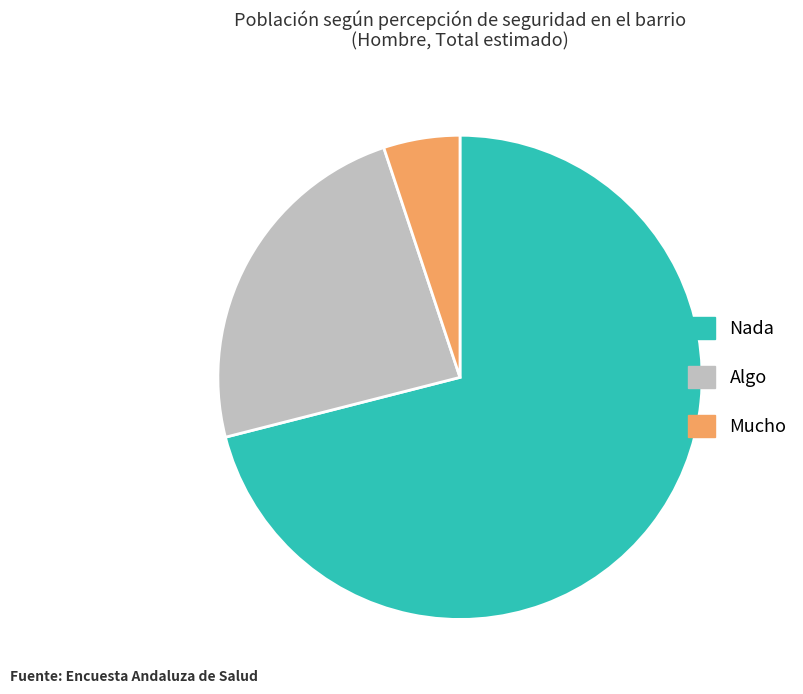

Which category has the biggest portion of the pie?

Nada